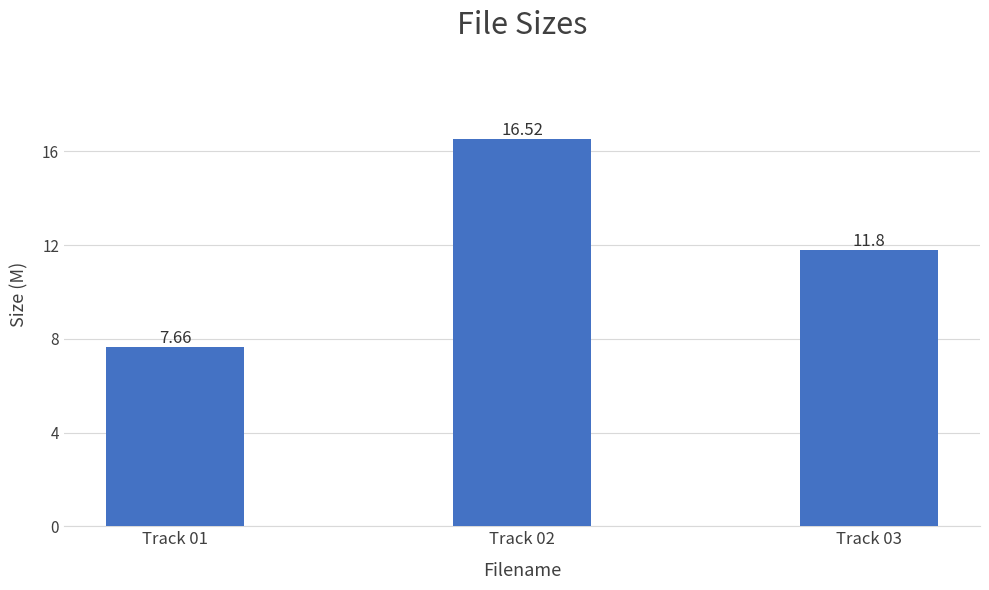

Where does the data first go above 11?

Track 02